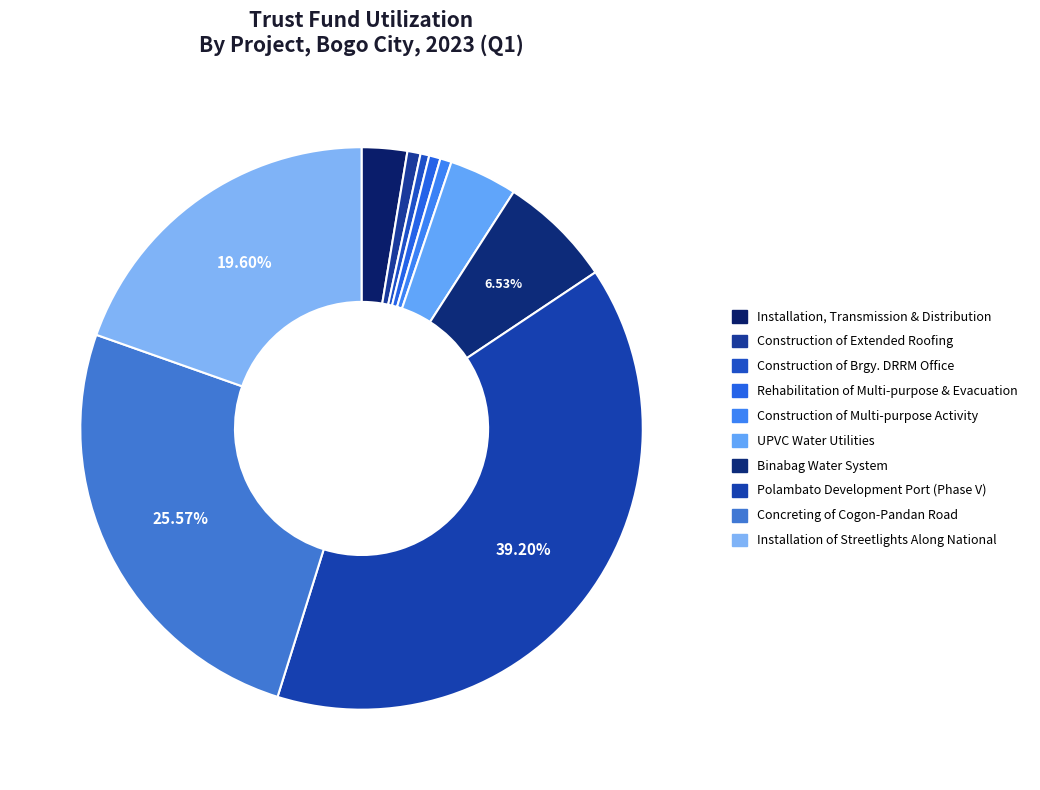

How many slices are in this pie chart?

10